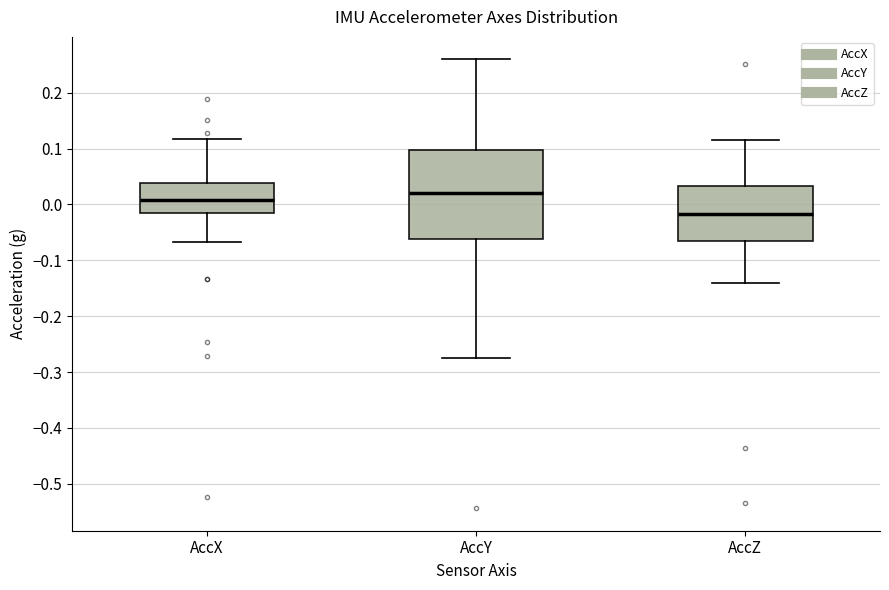

Reading left to right, transcribe this box plot: for each box, give where its median line is, the range the box spans, and where its two whiskers end, as read against the y-axis. The values are not printed on the chart, so give them approximately, as read against the axis.

AccX: median 0.01, box -0.02 to 0.04, whiskers -0.07 to 0.12
AccY: median 0.02, box -0.06 to 0.10, whiskers -0.27 to 0.26
AccZ: median -0.02, box -0.07 to 0.03, whiskers -0.14 to 0.12